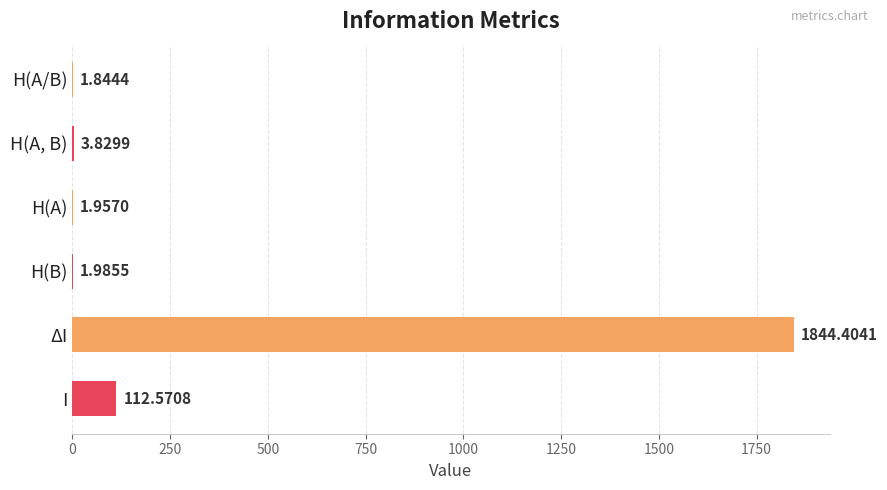

Which has a higher value, ΔI or I?

ΔI